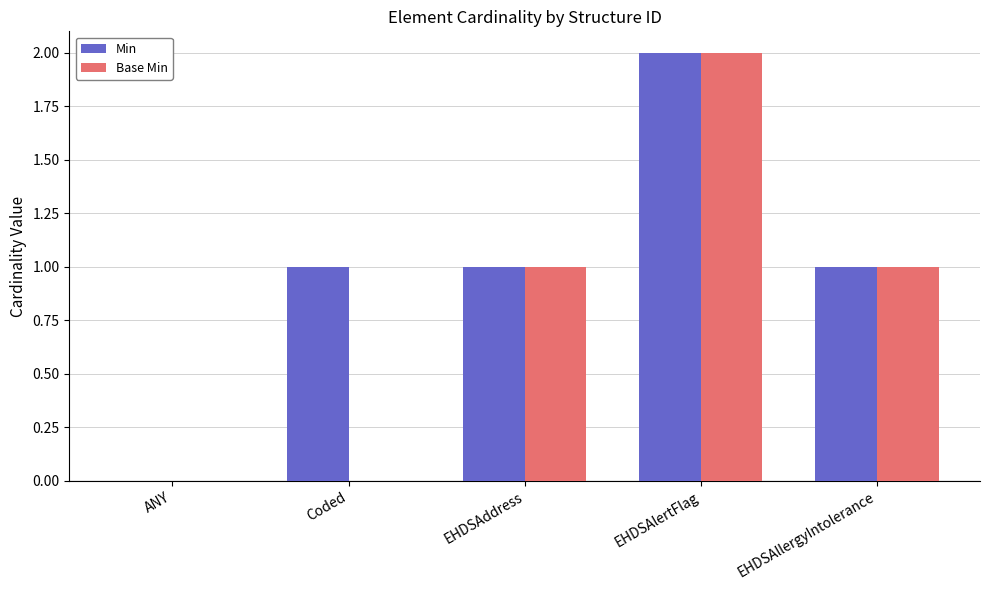

What are all the series names shown in the legend?

Min, Base Min